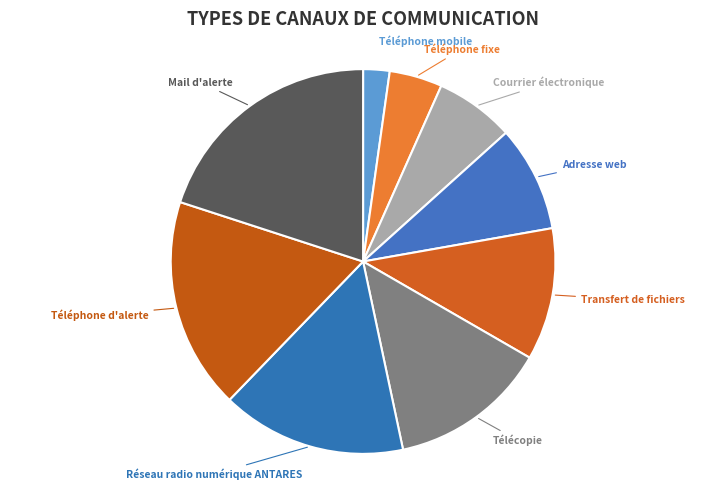

True or false: Téléphone d'alerte accounts for 26% of the total.

False